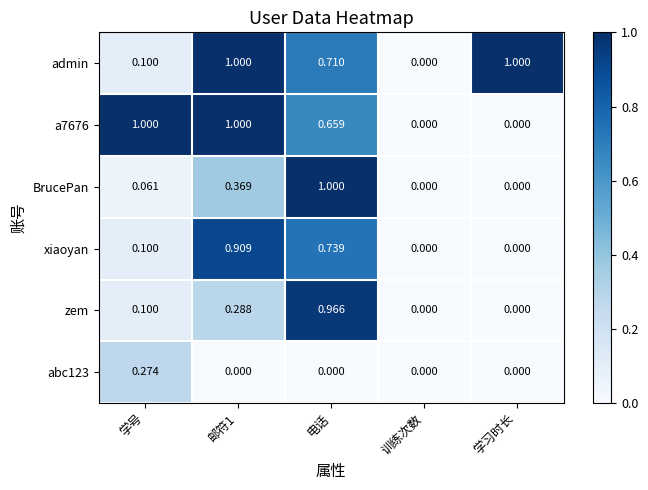

Which series changed the most between 训练次数 and 学习时长?

admin